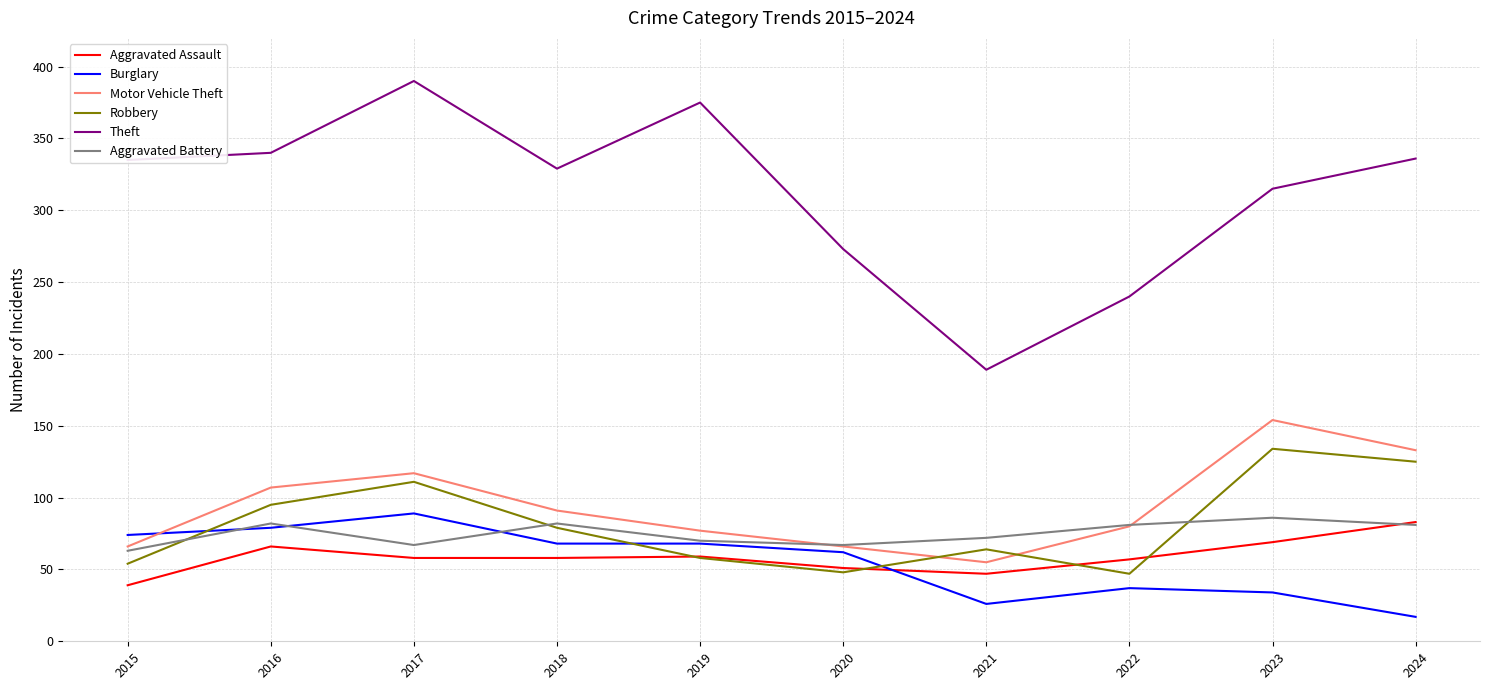

Which series has the widest spread of values?

Theft